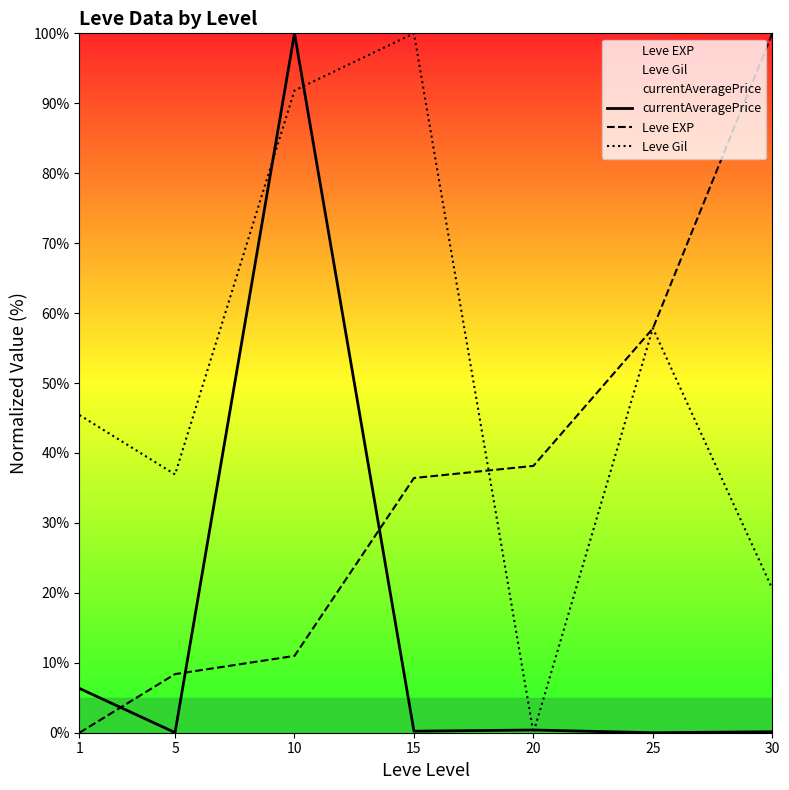

The currentAveragePrice series shows 33.2 at 10. True or false?

False